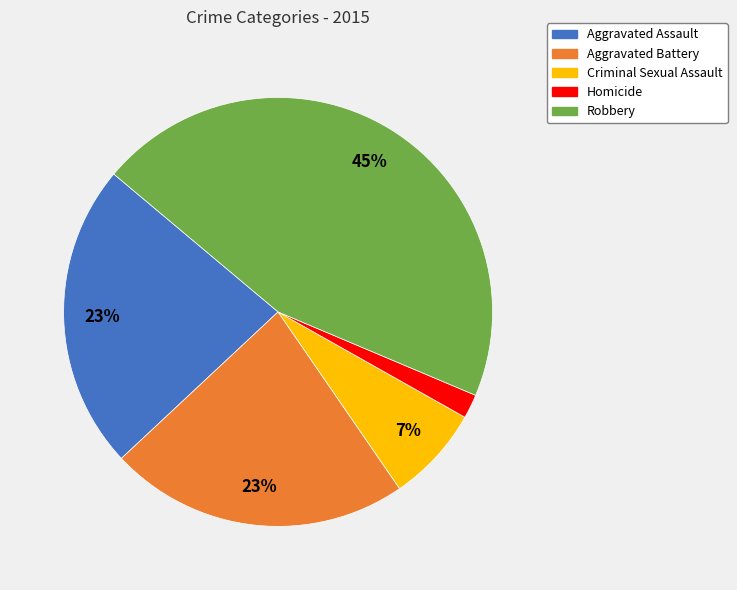

Is there a majority slice in this chart?

No